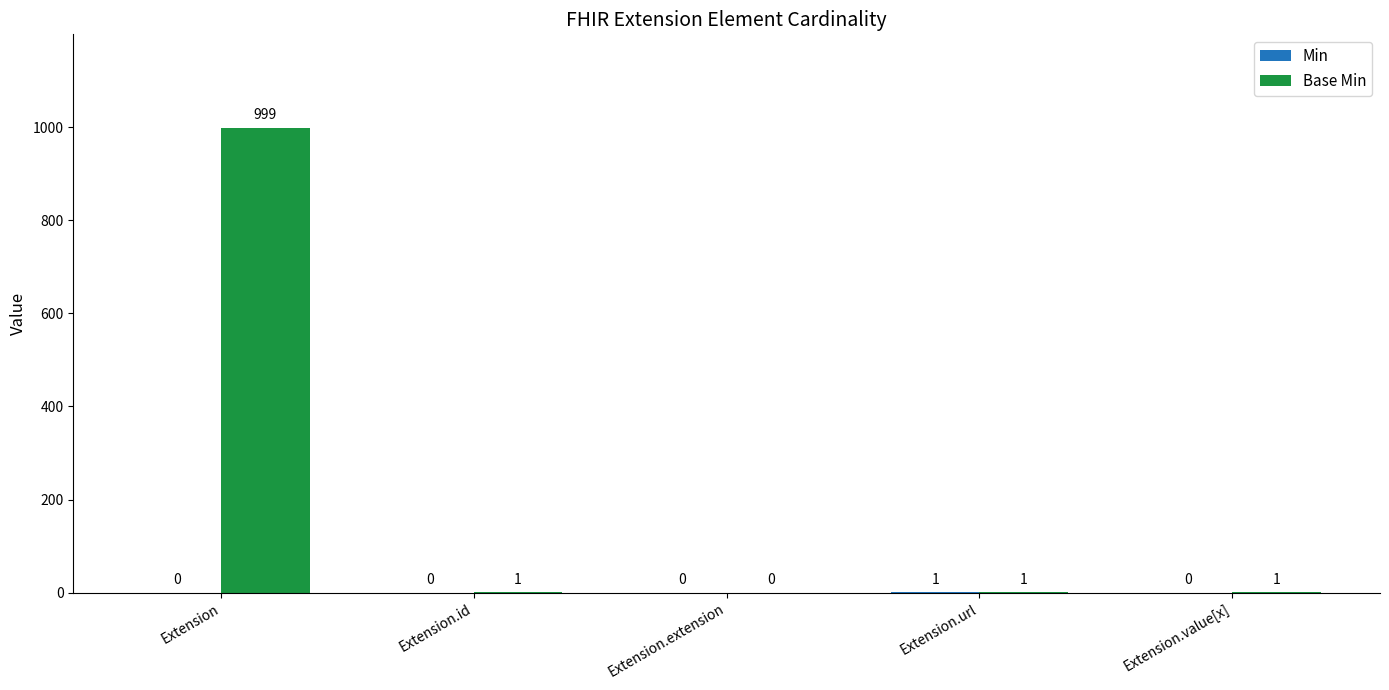

What is the maximum value shown in the chart?

999